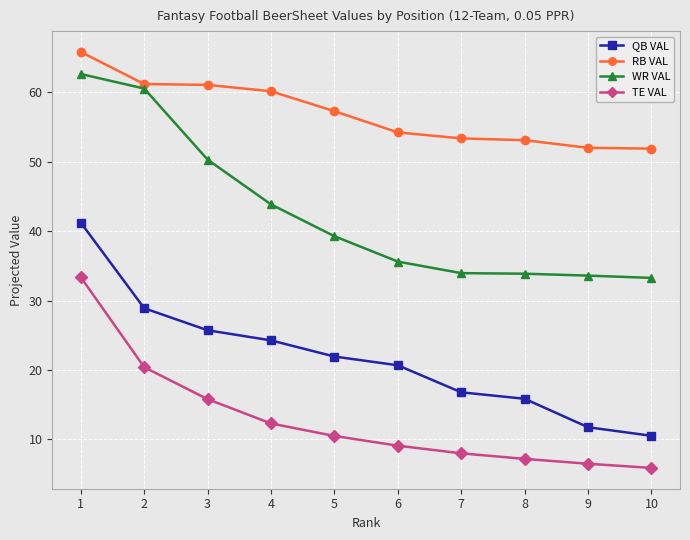

Is it true that RB VAL equals 60.1 at 4?

True